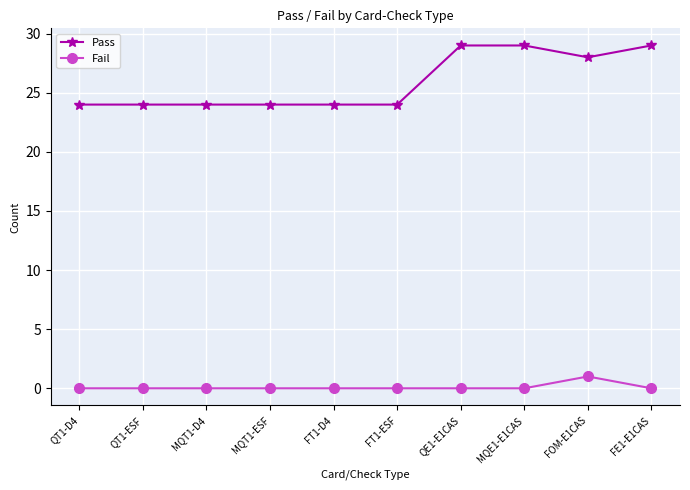

How many data points does each series have?

10